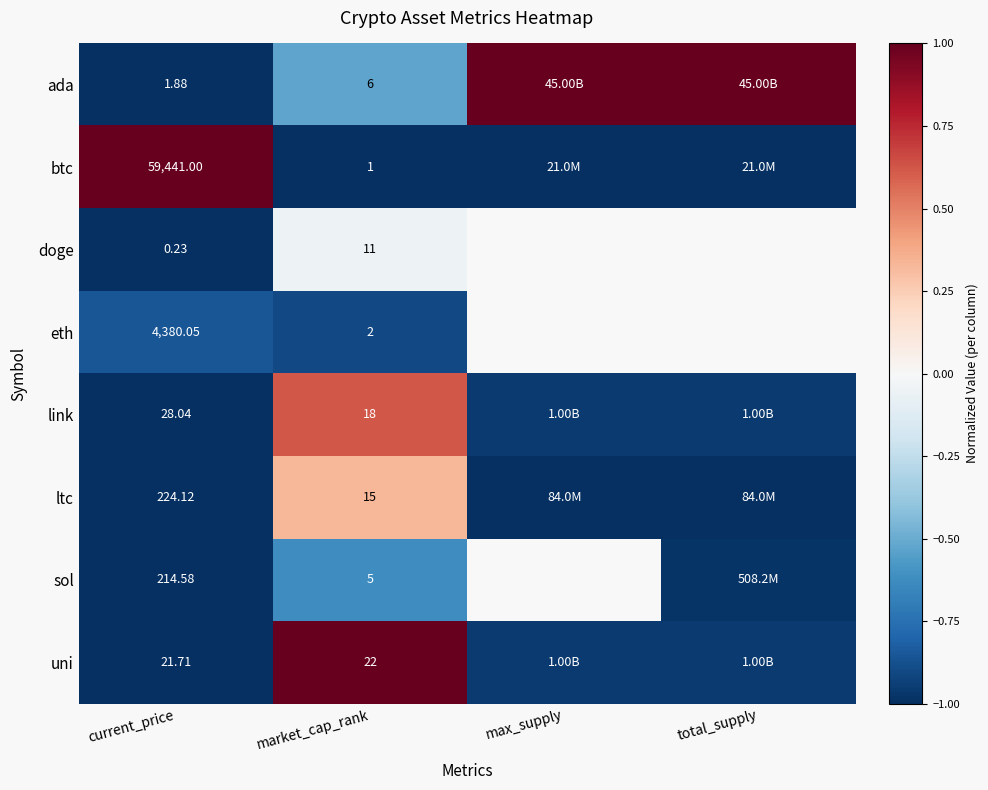

Which series changed the most between current_price and market_cap_rank?

btc